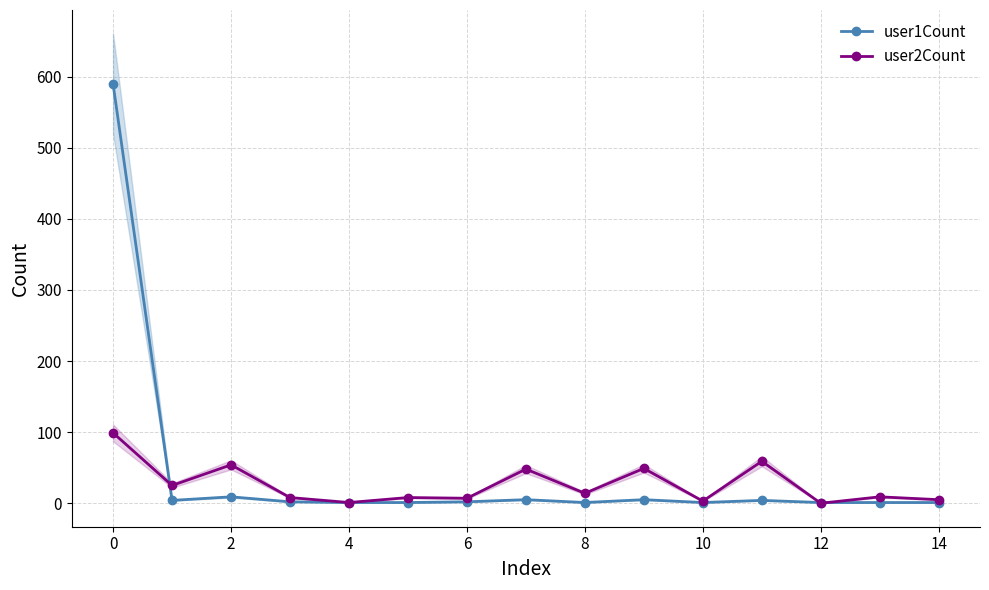

What are all the series names shown in the legend?

user1Count, user2Count